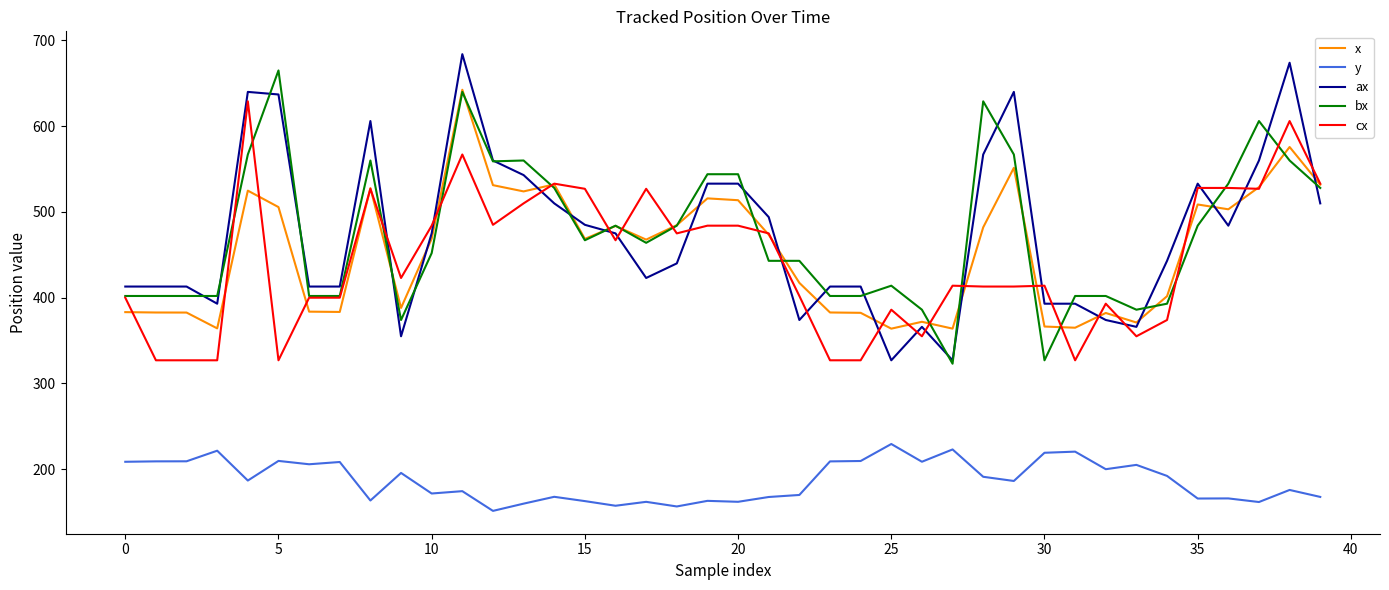

What is the lowest value of the x series?

363.9